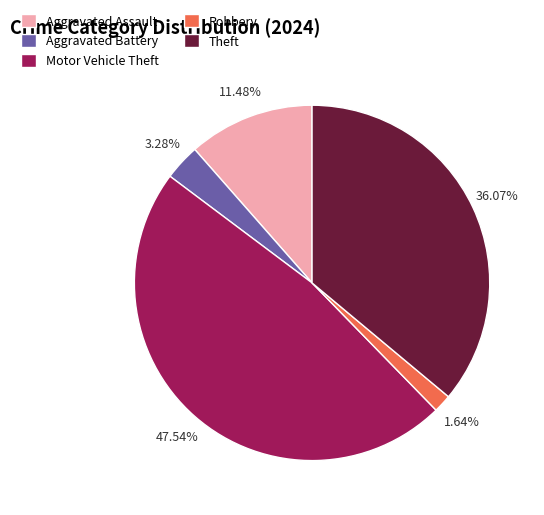

What is the ratio of the value at Theft to the value at Robbery?

22.0